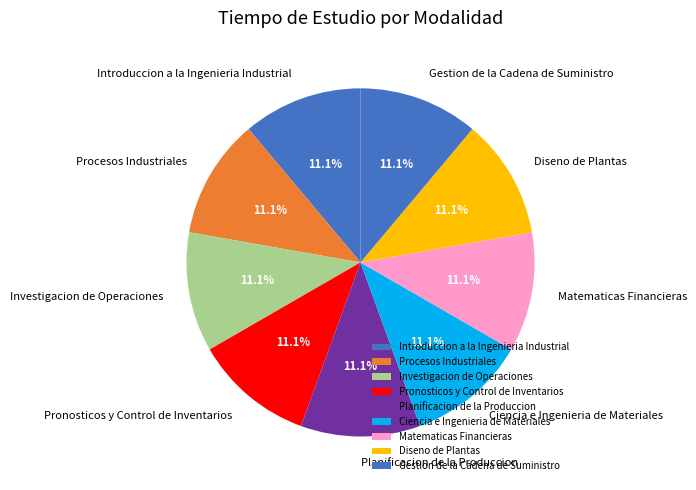

Is there any slice that represents more than half of the pie?

No